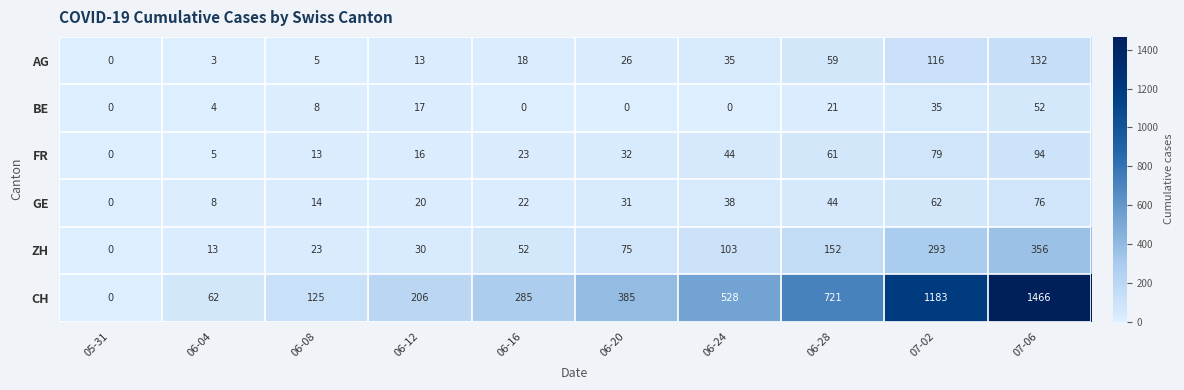

What is the sum of the FR values at 07-06 and 05-31?

94